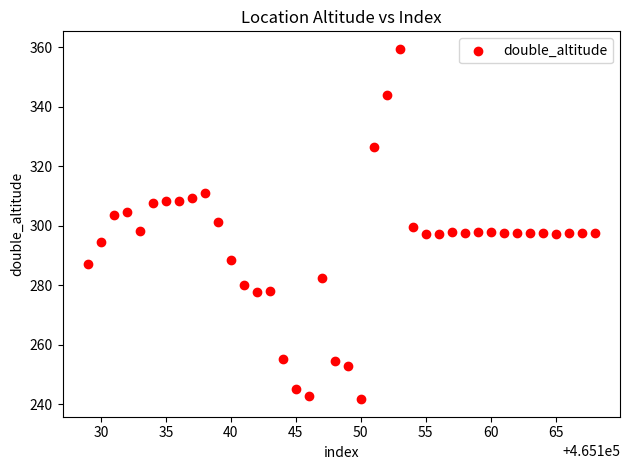

What is the range of X values (max minus min)?

39.0